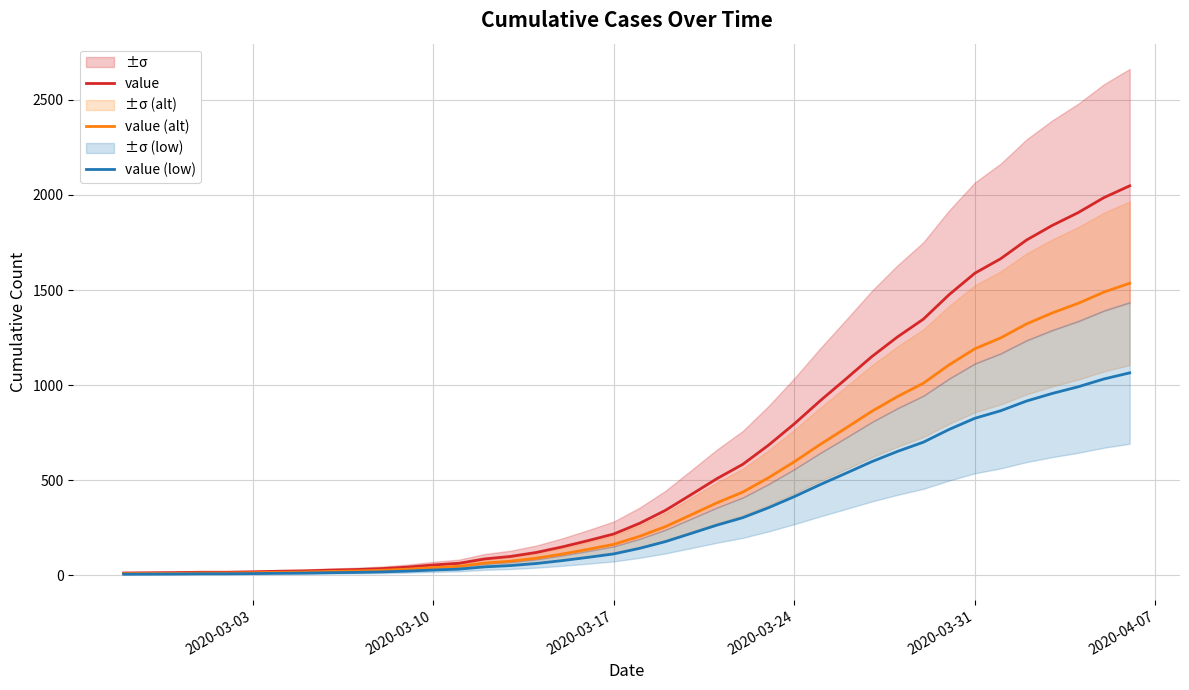

What is the highest value of the value series?

2048.0